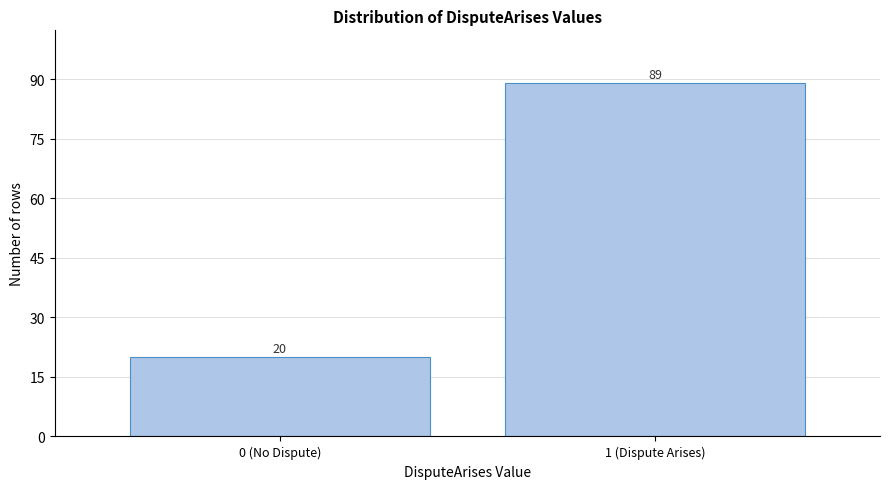

Reading right to left, list all the values displayed in this chart.

1 (Dispute Arises)=89	0 (No Dispute)=20